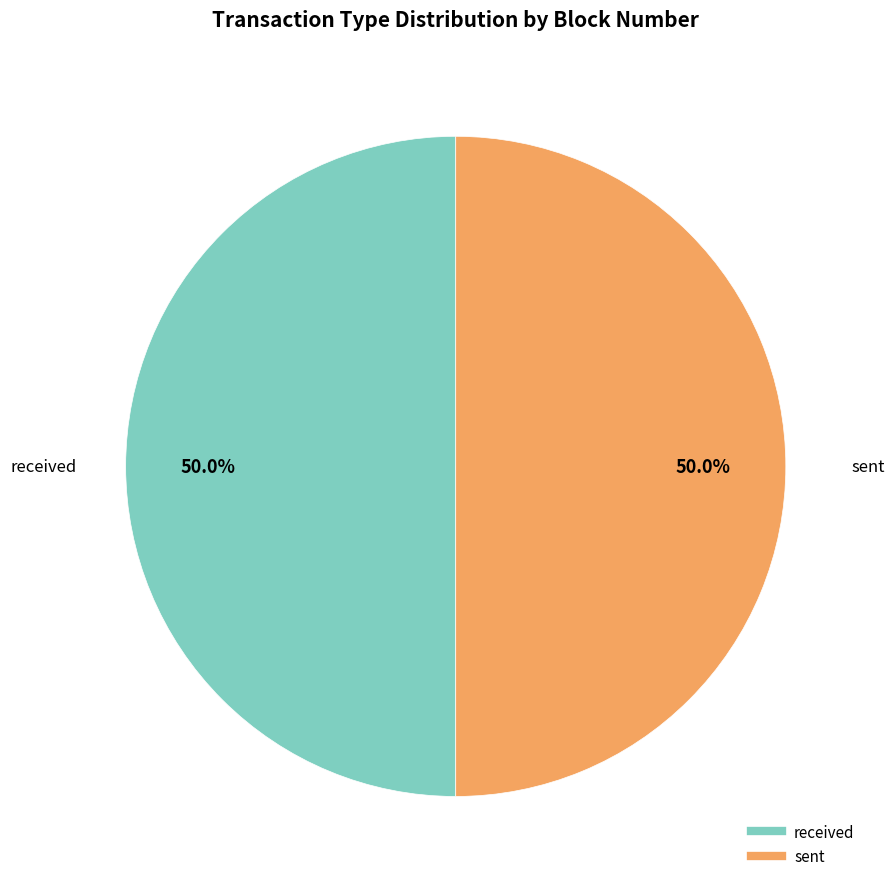

What is the ratio of the value at received to the value at sent?

1.0